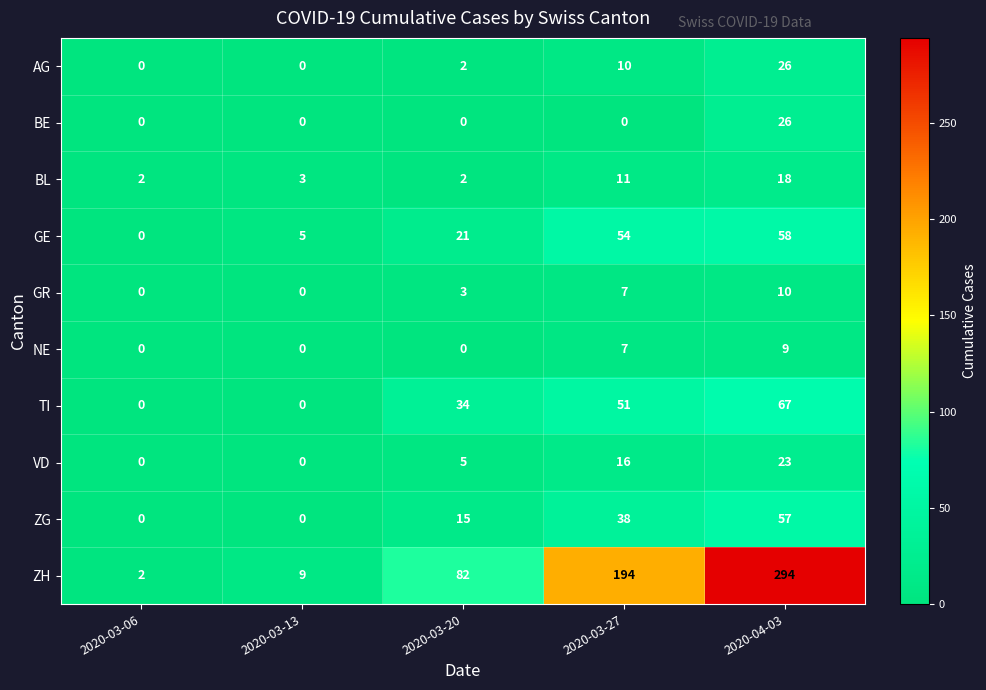

Which series has the widest spread of values?

ZH